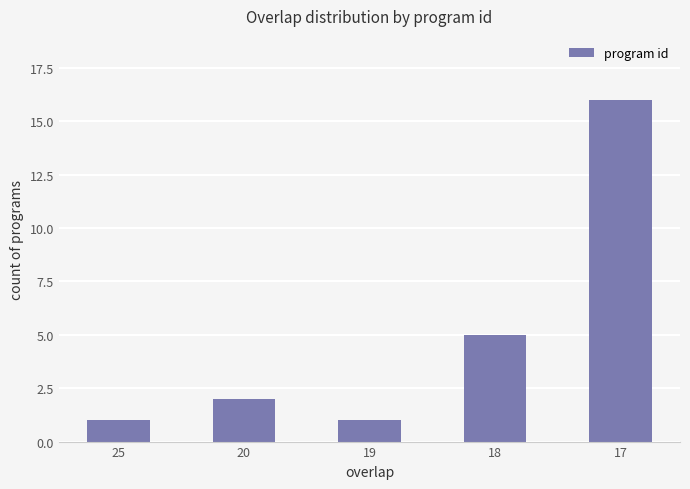

True or false: the data shows 5 at 18.

True